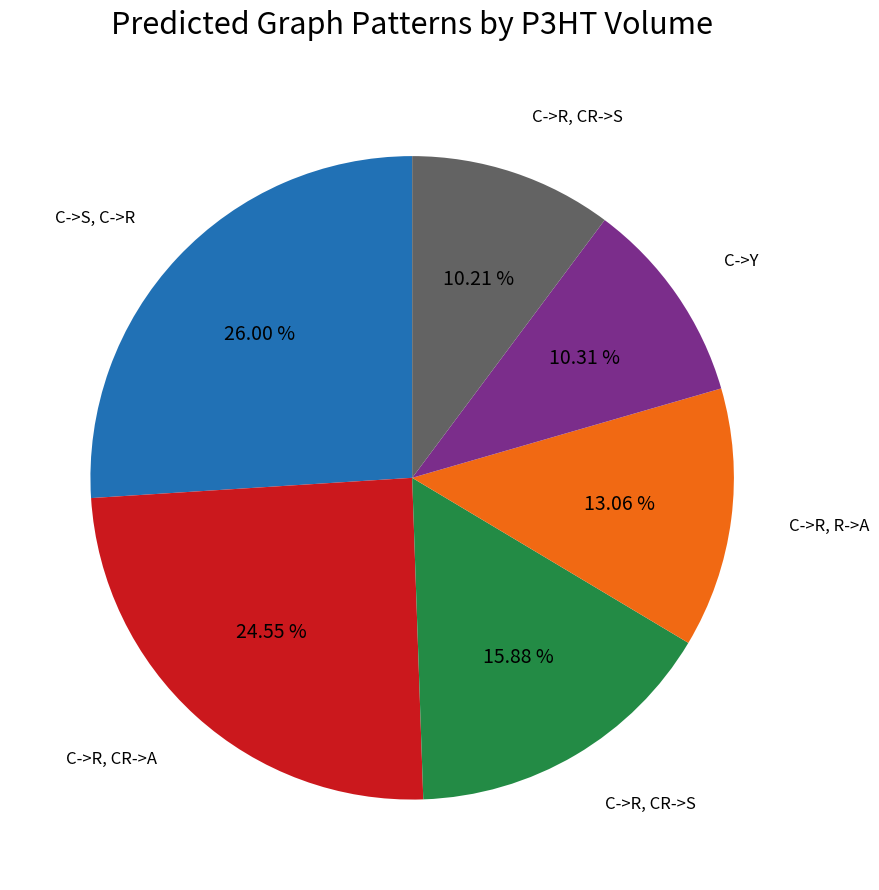

Is there a majority slice in this chart?

No